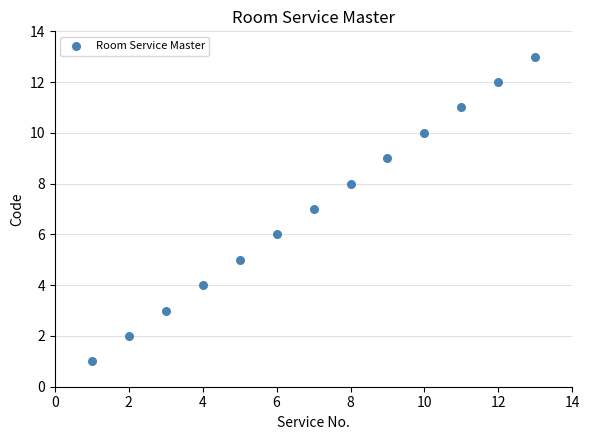

What is the range of Y values (max minus min)?

12